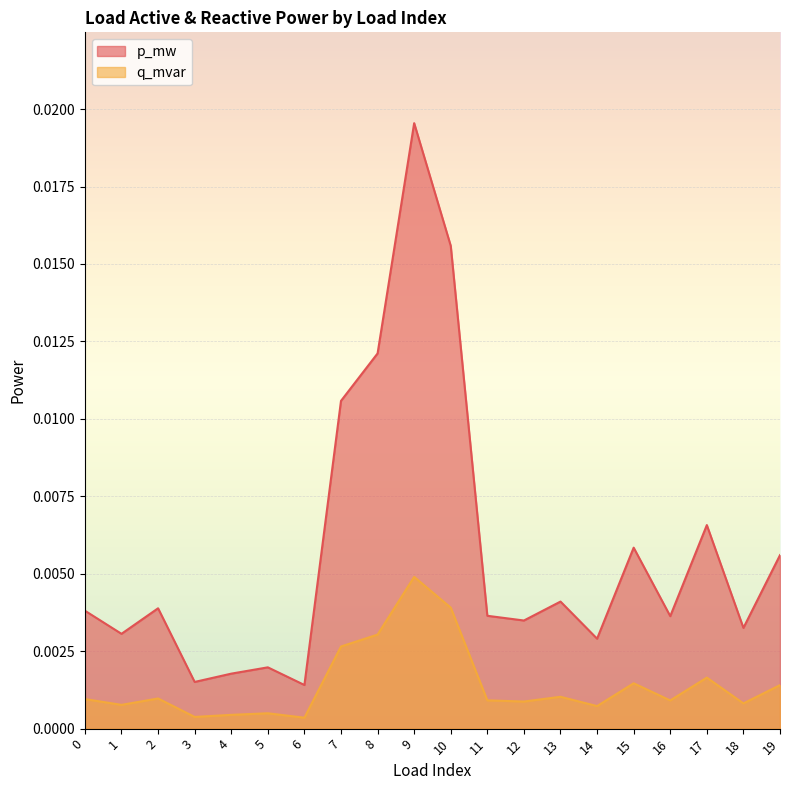

True or false: q_mvar and p_mw cross at least once.

False